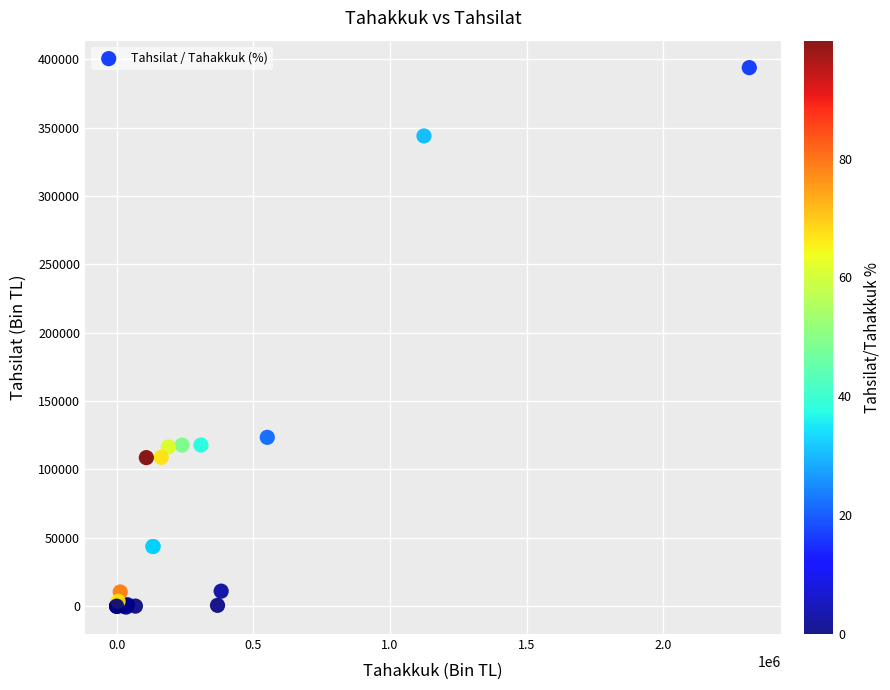

What Y value in the scatter plot is closest to 196645?

123506.0